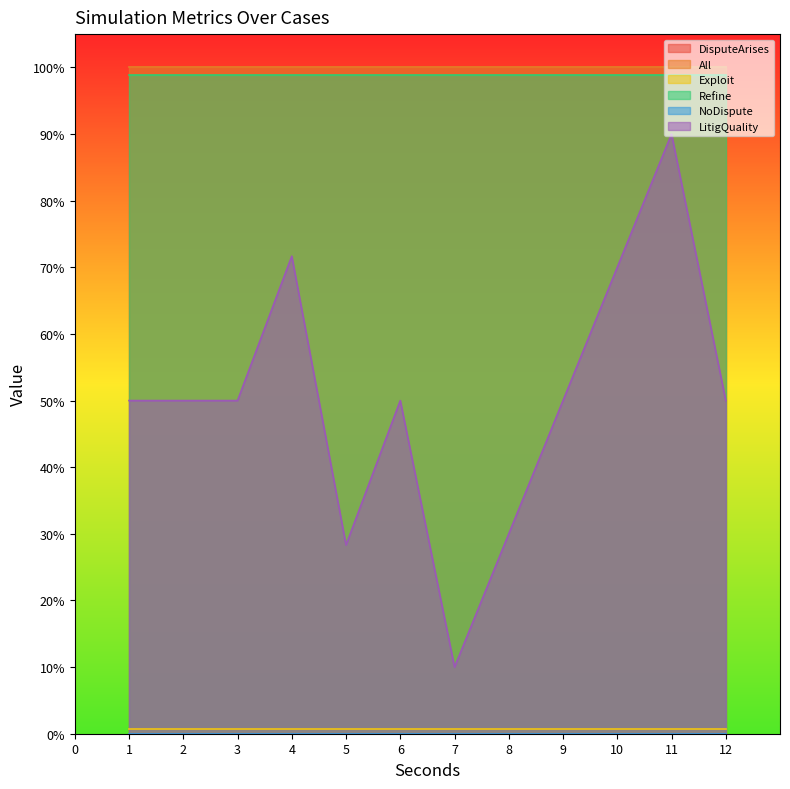

The Refine series shows 1.0 at 93. True or false?

True